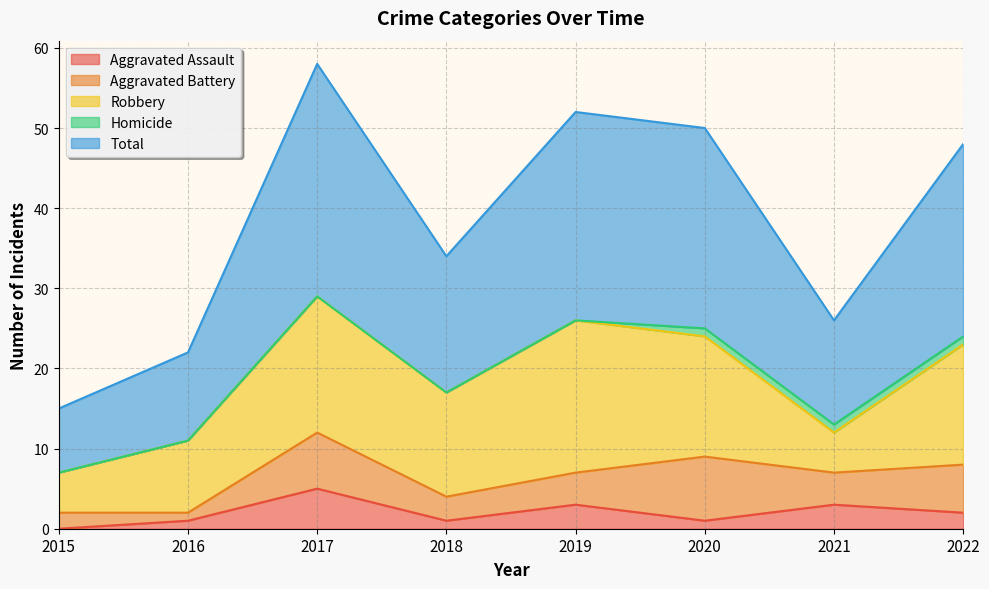

How many values in the Robbery series exceed 15?

2